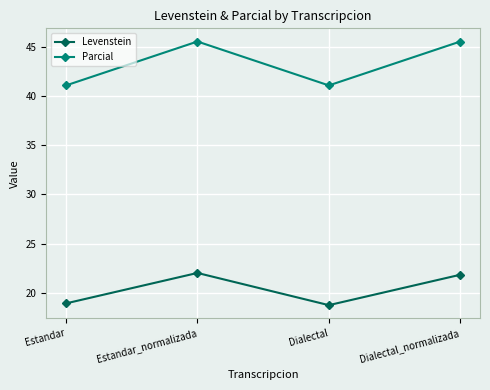

Read the Parcial value at Estandar_normalizada.

45.5